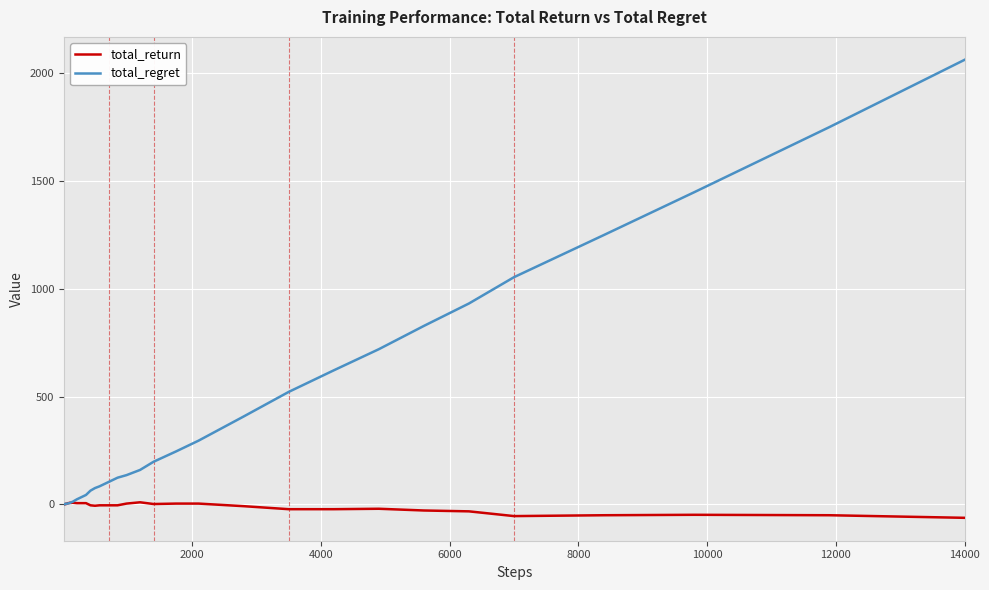

What is the maximum value shown in the chart?

2062